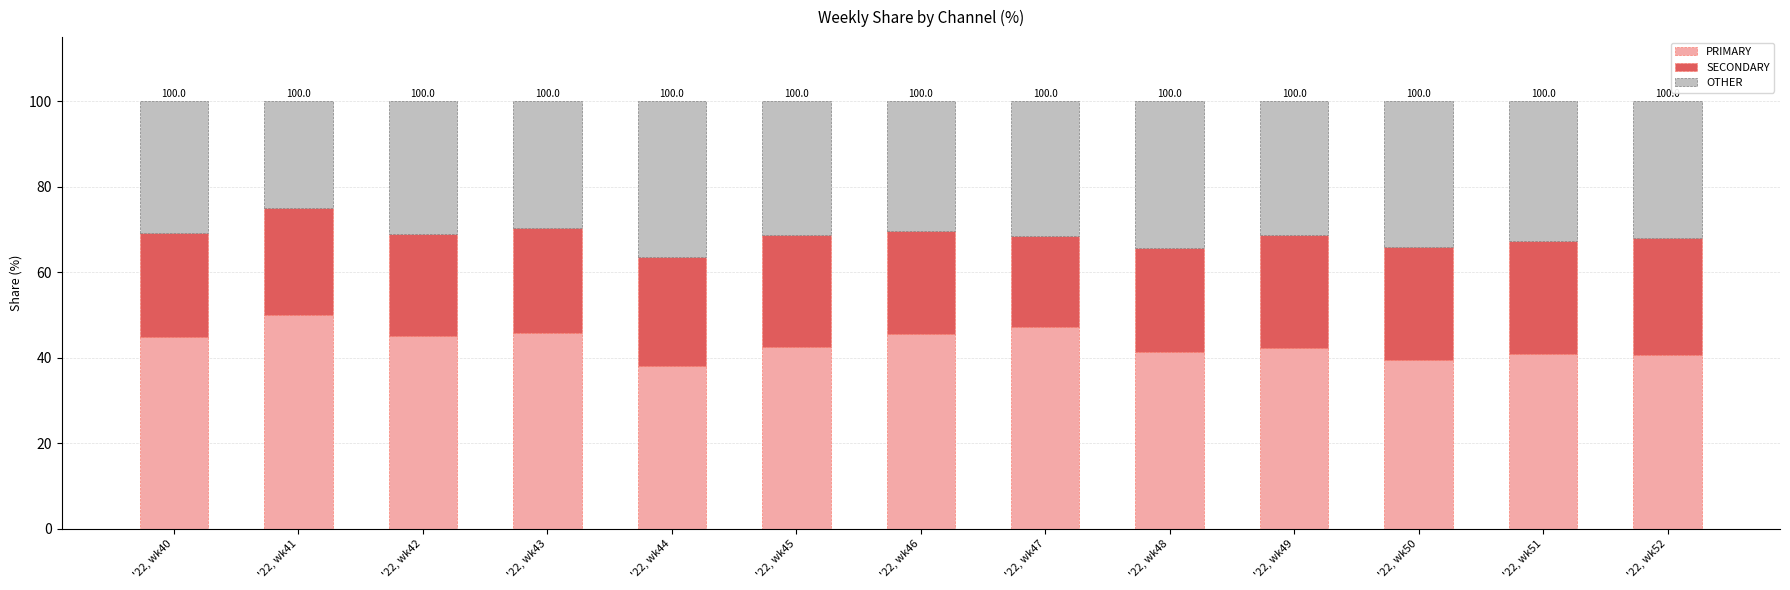

How many bars are there in total?

13